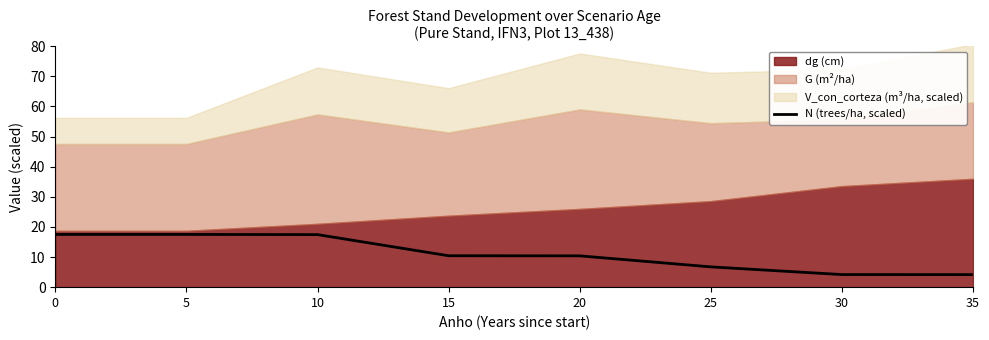

True or false: the data shows 7.8 at 0.

False